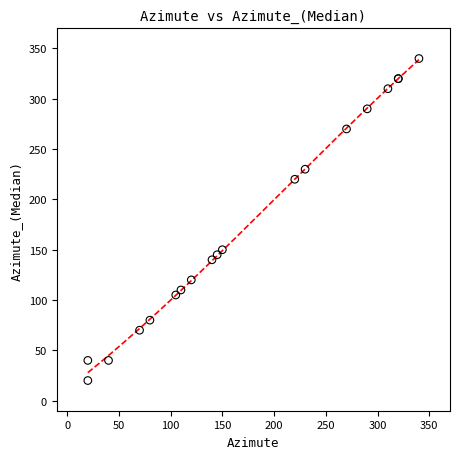

What Y value in the scatter plot is closest to 180?

150